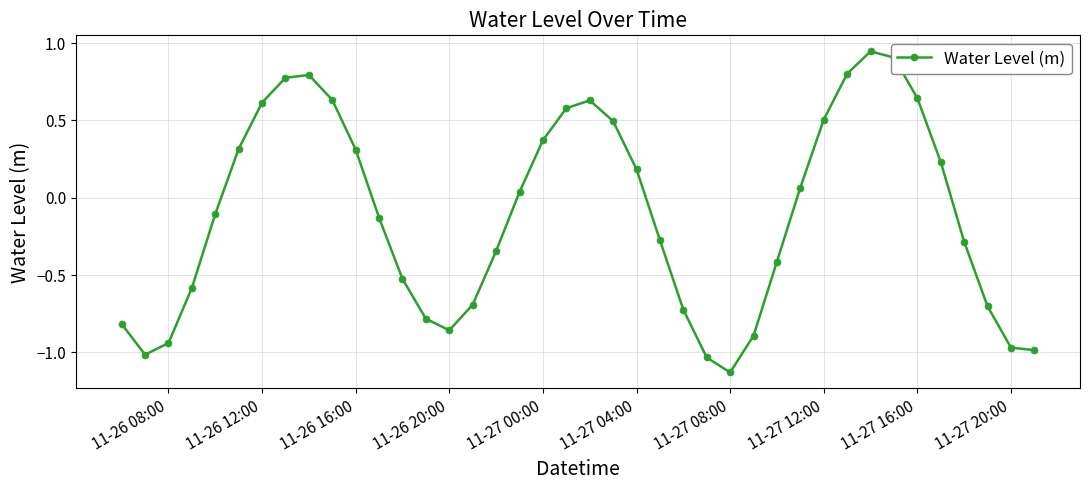

Does the chart have visible grid lines?

Yes